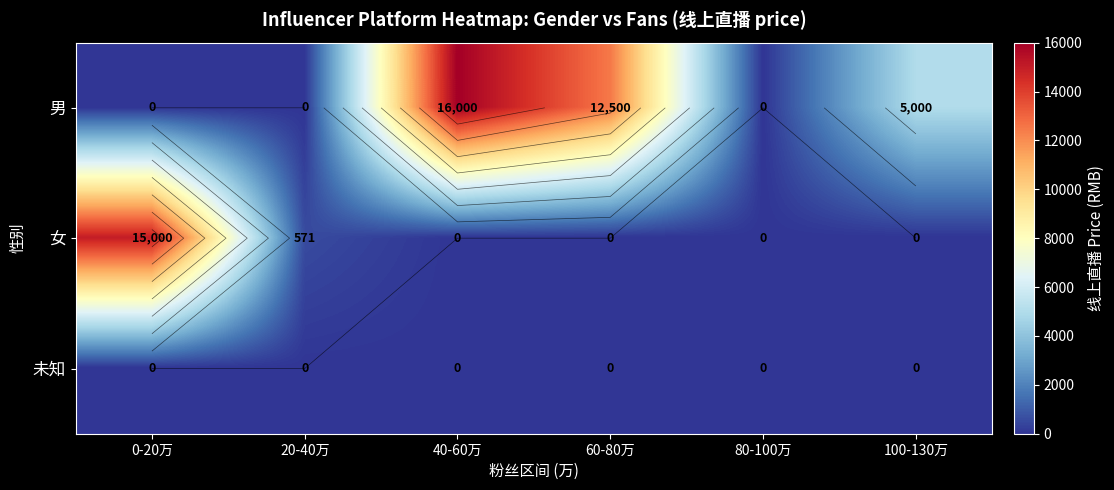

How many categories are shown in the chart?

6